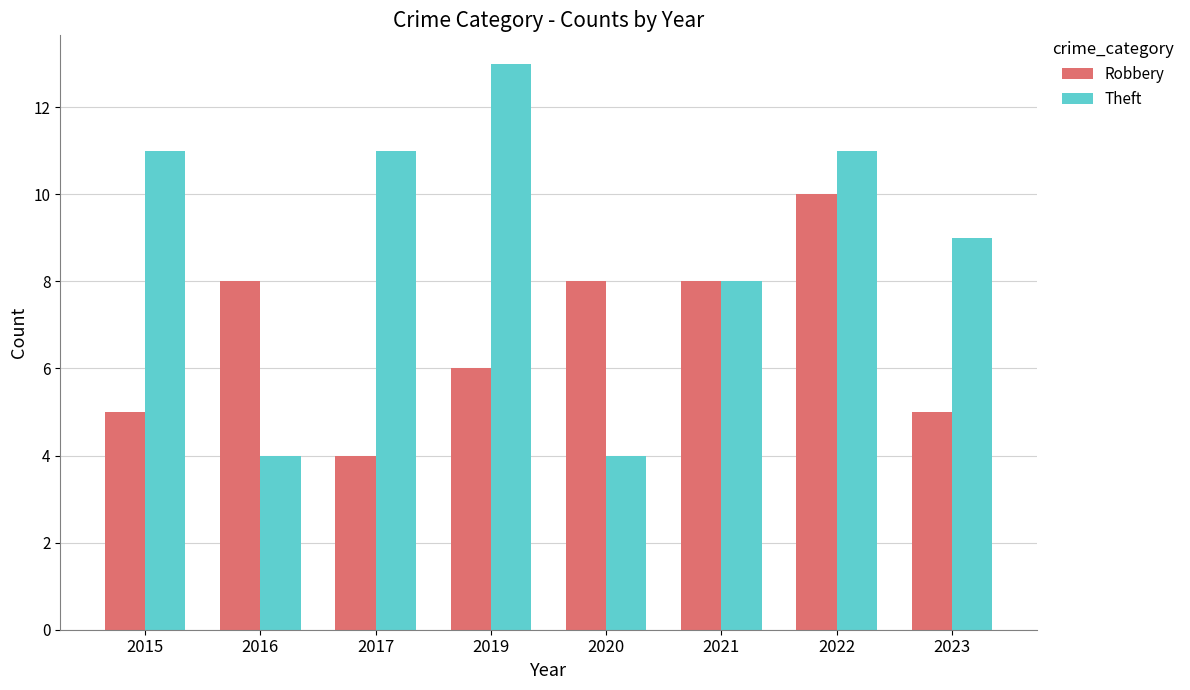

What is the approximate value of Theft at 2022?

11